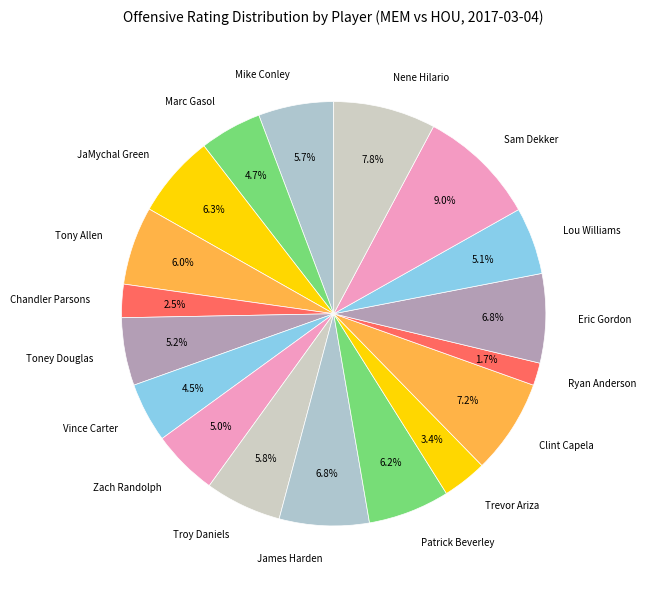

To the nearest percent, what is the combined percentage of Toney Douglas and Eric Gordon?

12%